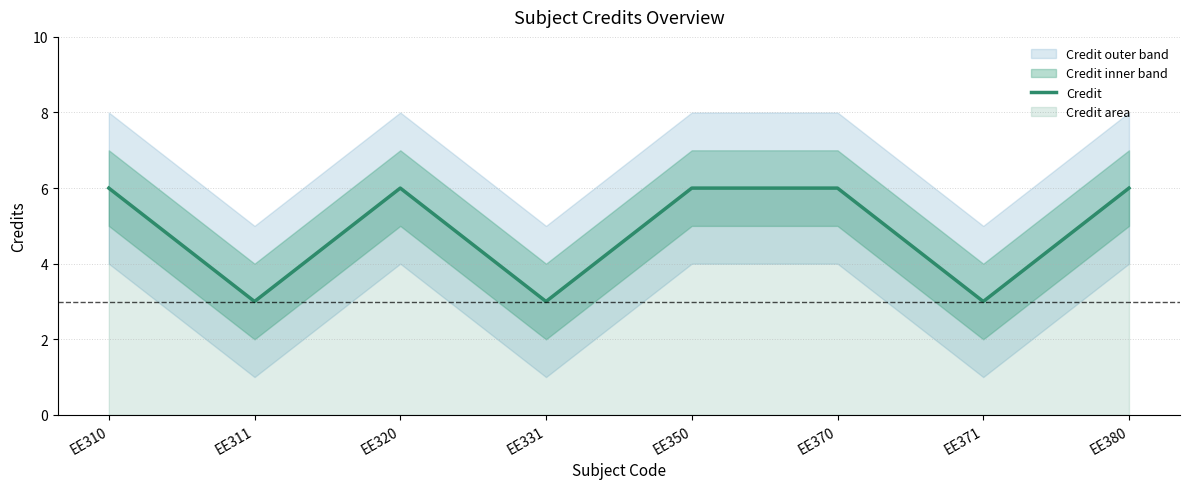

True or false: the data shows 10 at EE350.

False